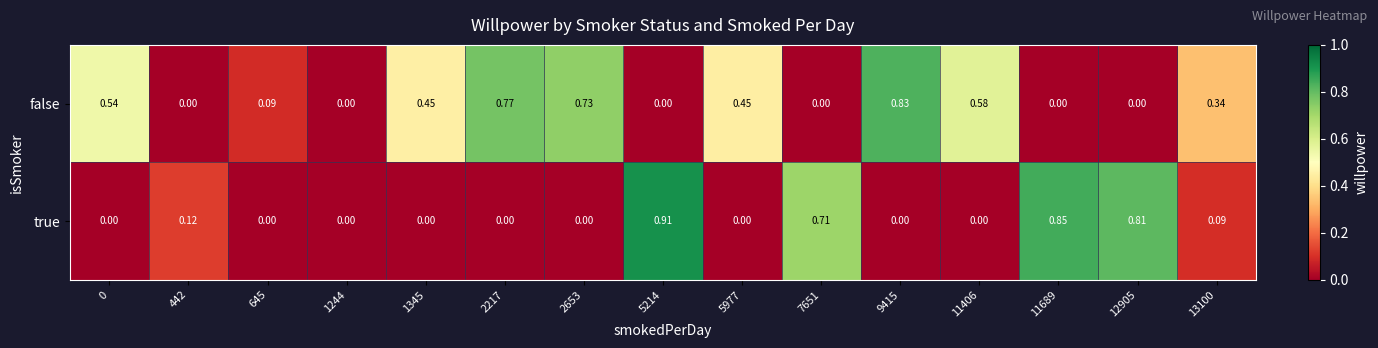

Is the value of false at 442 greater than the value of true at 5214?

No